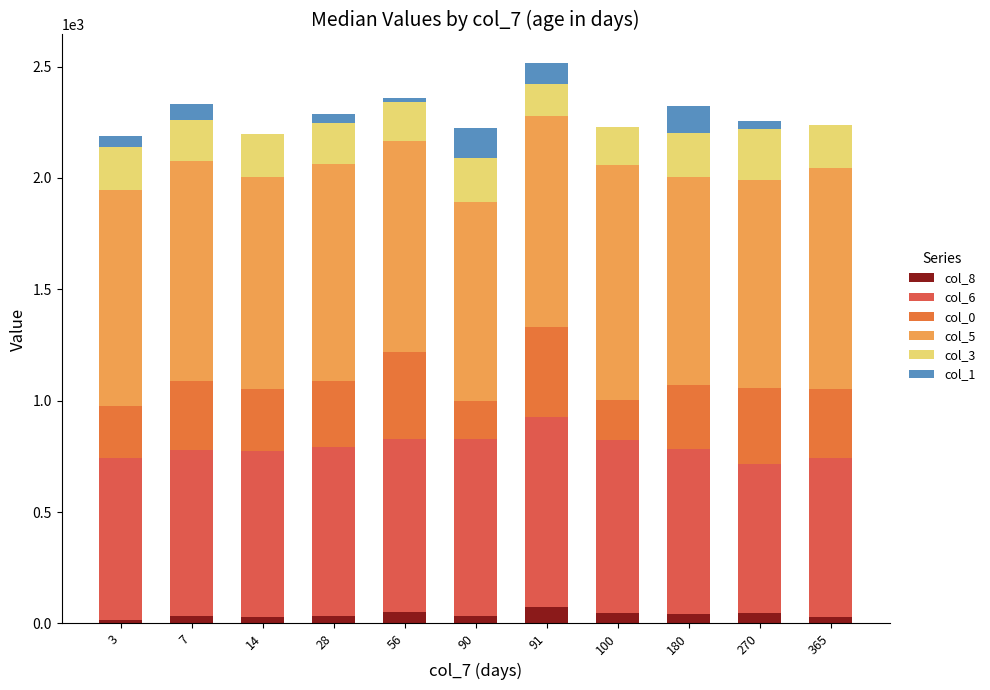

Count the number of data series in this chart.

6